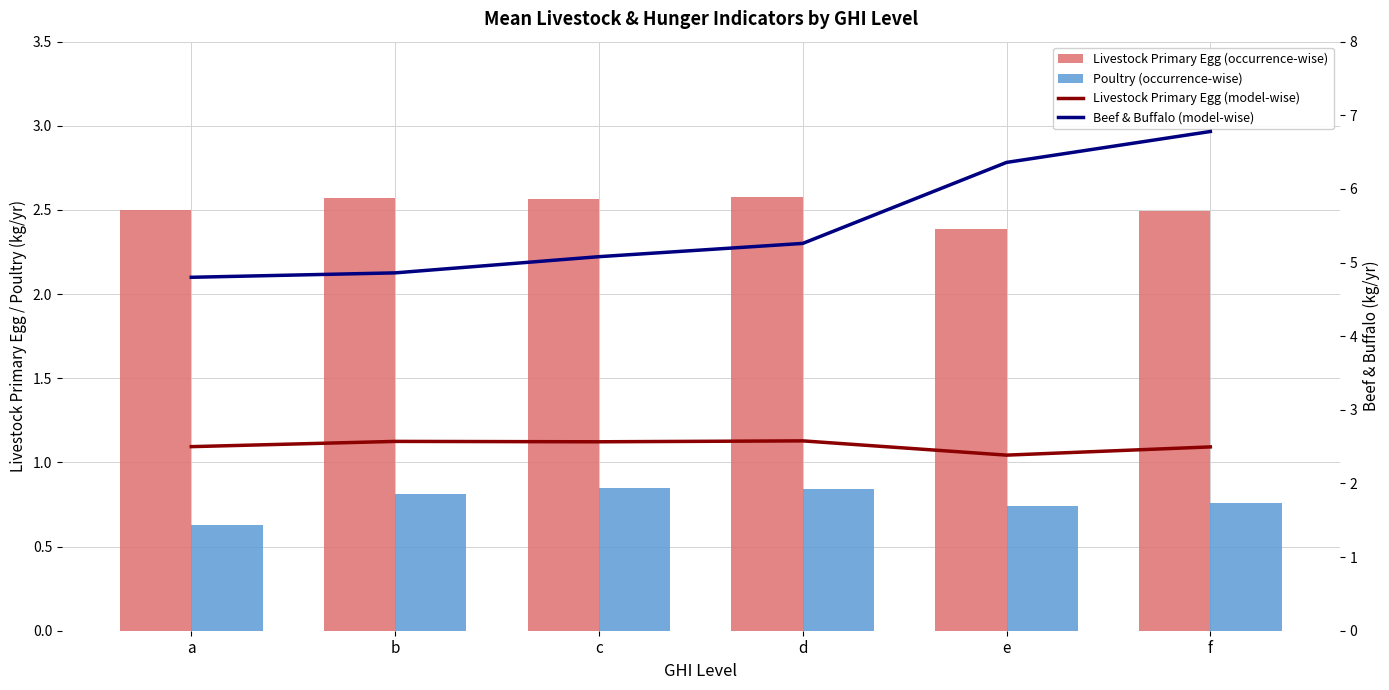

Are the bars horizontal?

No